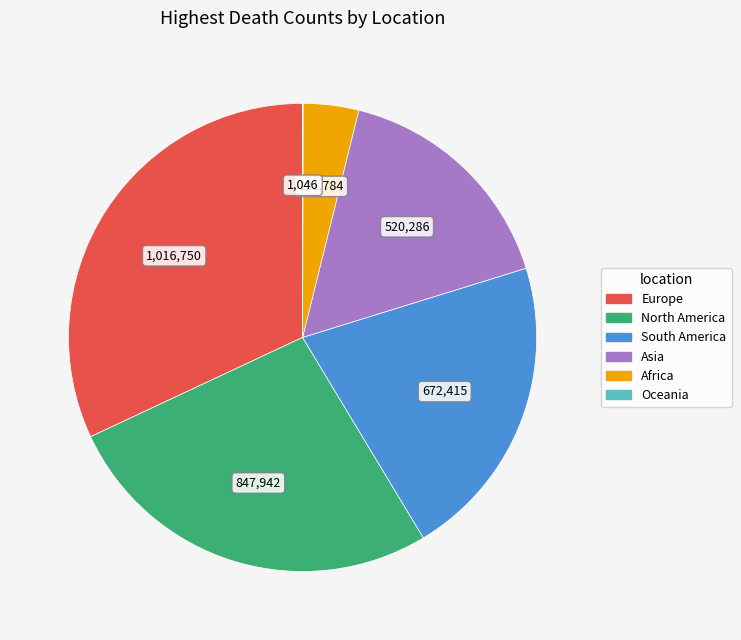

Is there a majority slice in this chart?

No